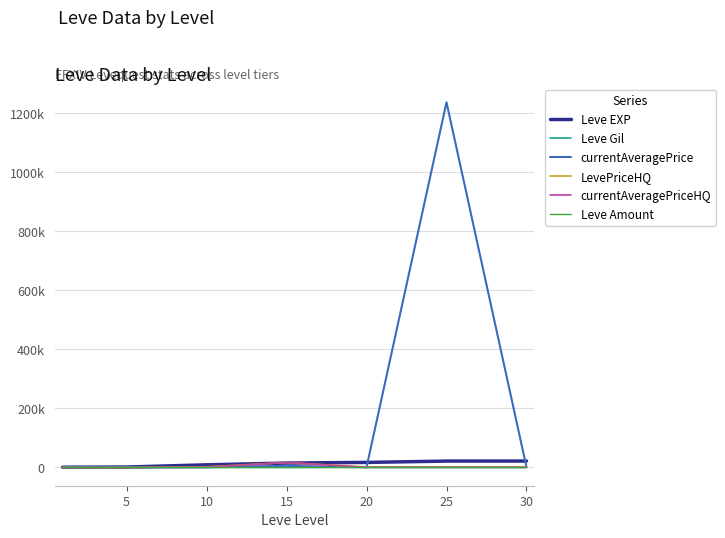

What is the average value of the Leve EXP series?

12368.6